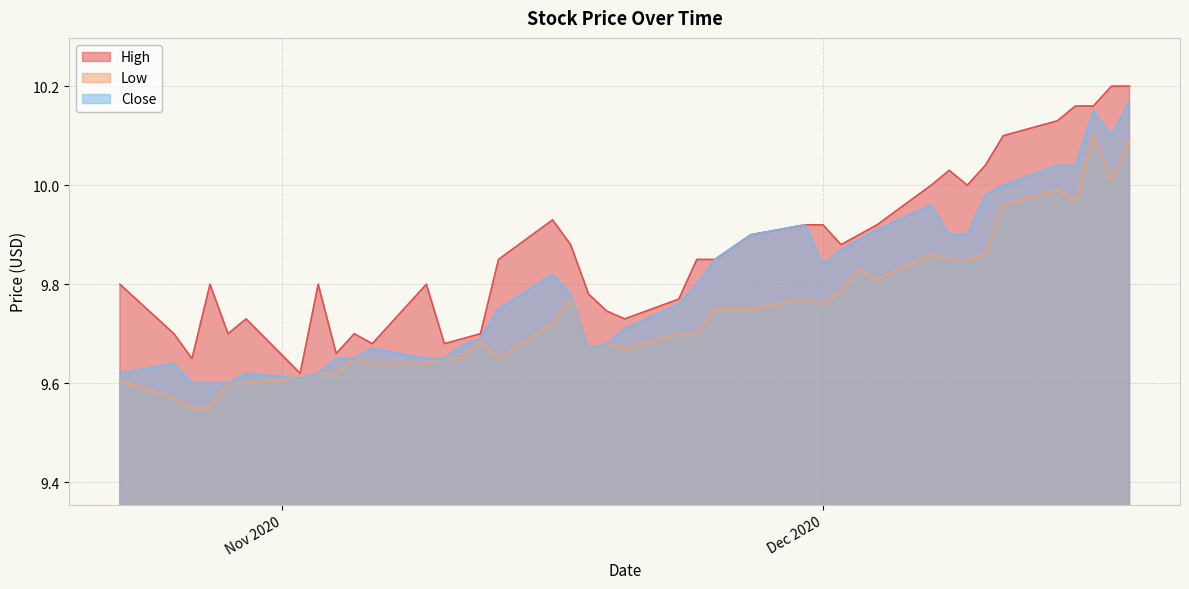

What position from the left is 2020-12-08?

32